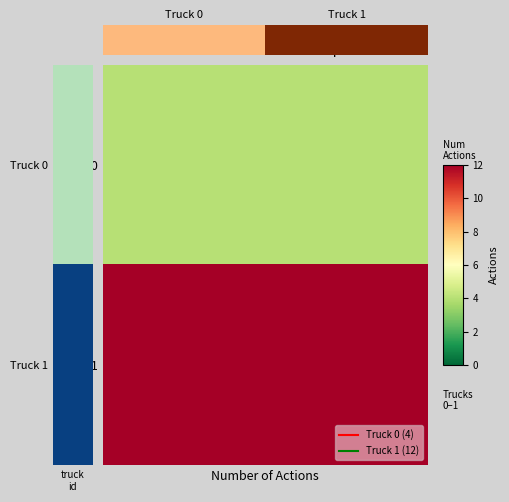

The value at Truck 0 is 1. True or false?

False